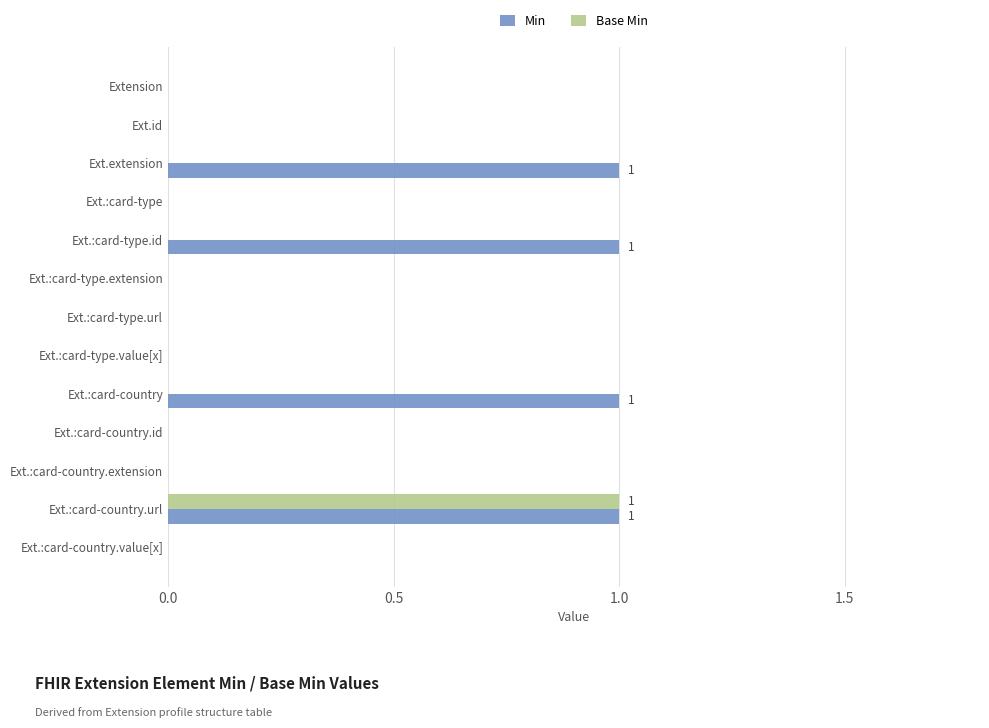

At which label does Base Min reach its peak?

Ext.:card-country.url